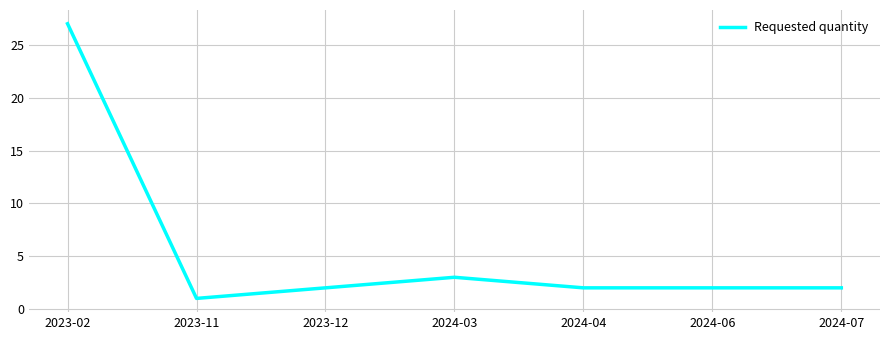

Which category has the highest value across all series?

2023-02